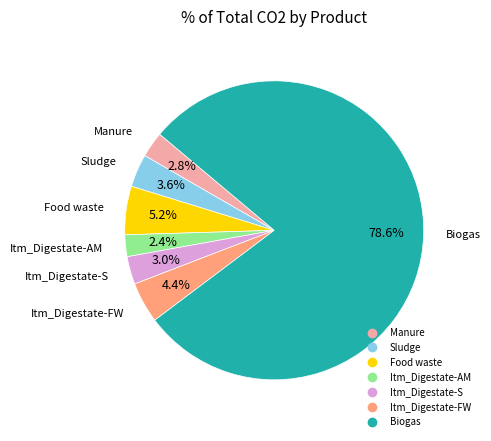

Which has a higher value, Food waste or Manure?

Food waste